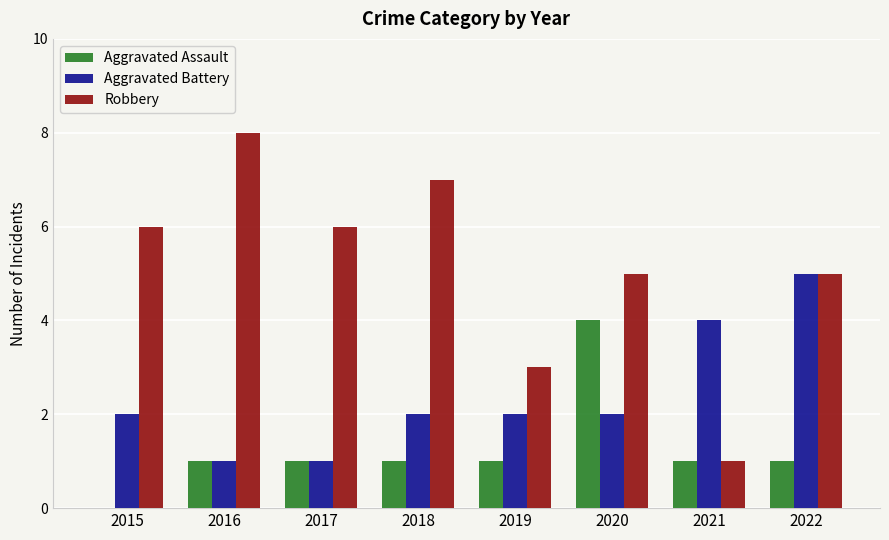

What is the highest value of the Robbery series?

8